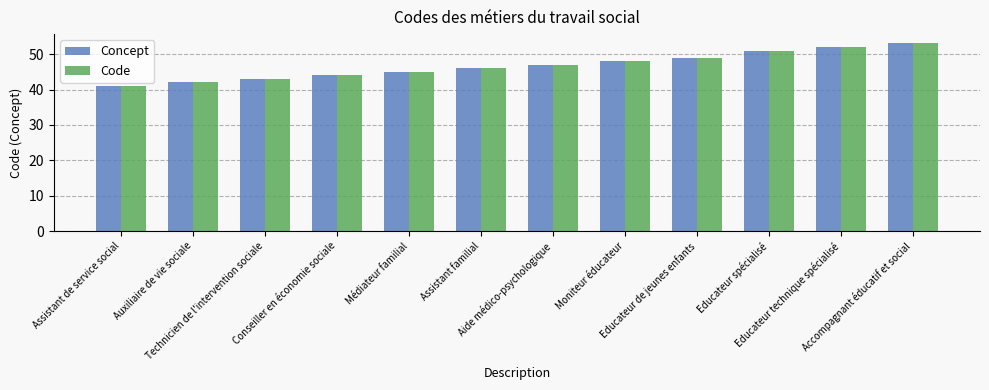

Count the number of categories in the chart.

12